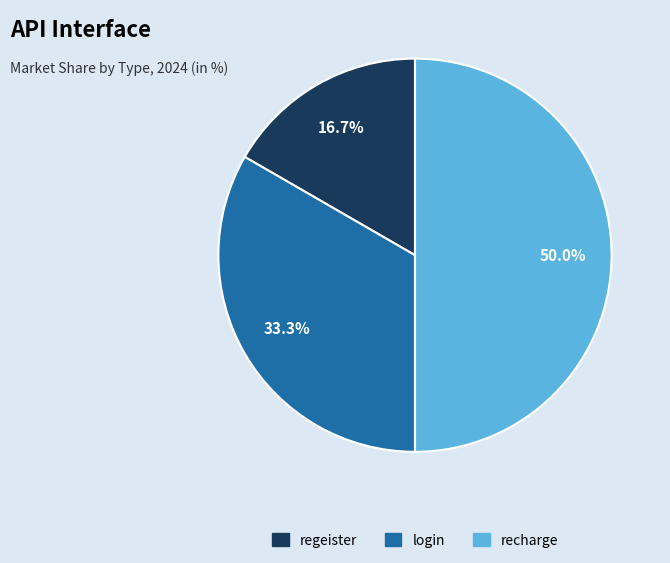

True or false: login accounts for 41% of the total.

False